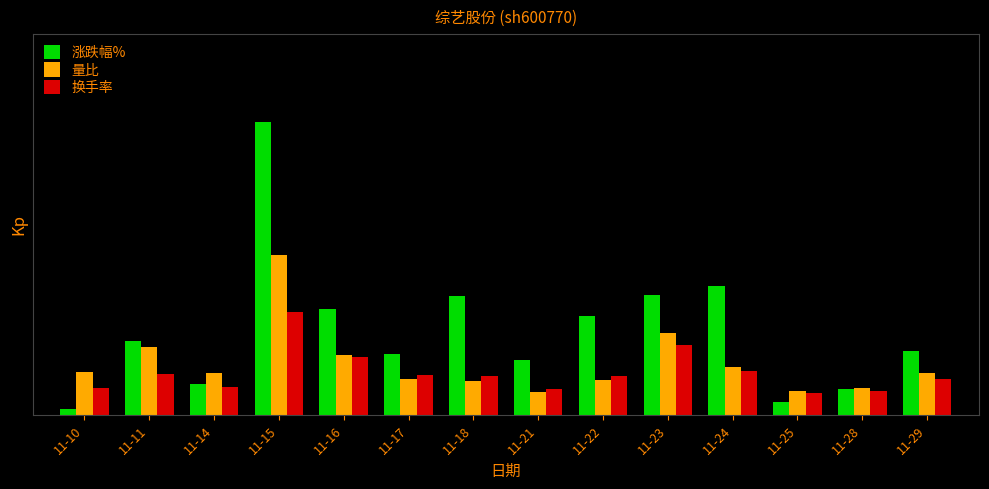

True or false: 换手率 has a value of 1.2 at 11-16.

True